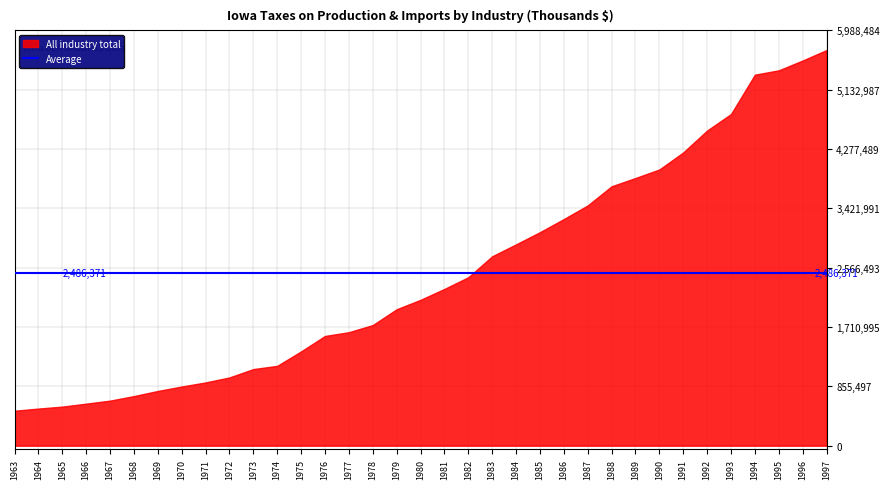

The value at 1969 is 1039153. True or false?

False